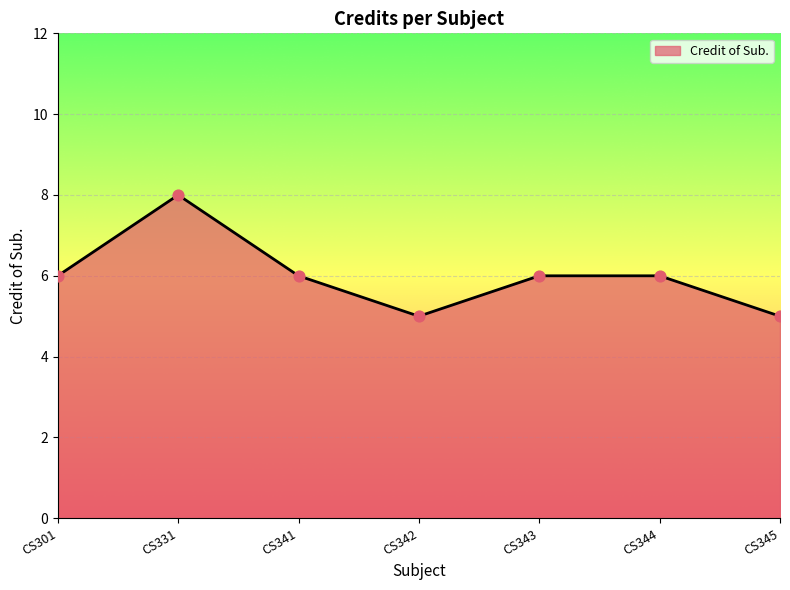

Approximately how many times larger is the value at CS341 compared to CS344?

1.0